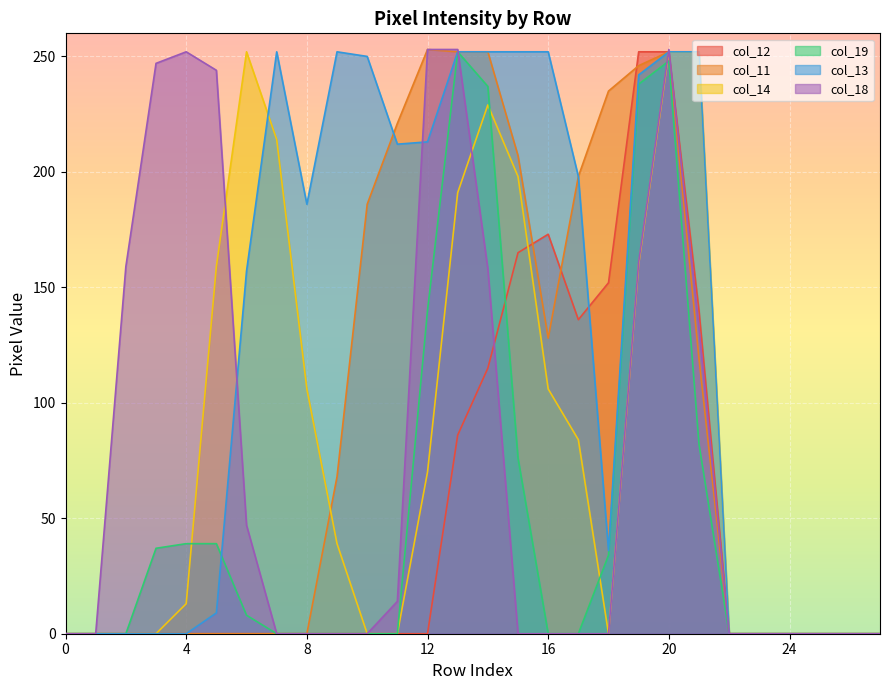

How many lines are shown in the chart?

6